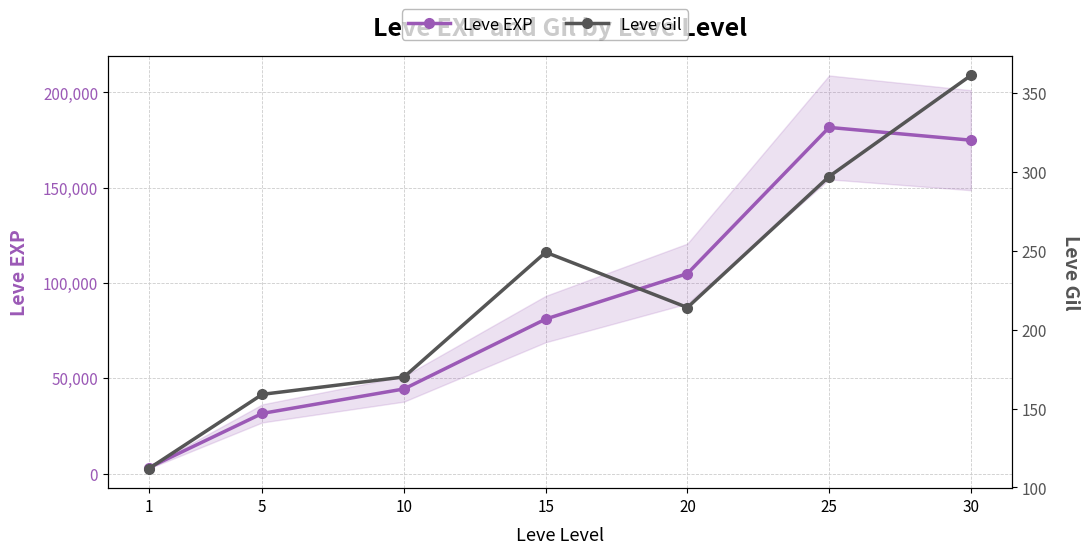

How many data points in Leve EXP are above 81060?

3